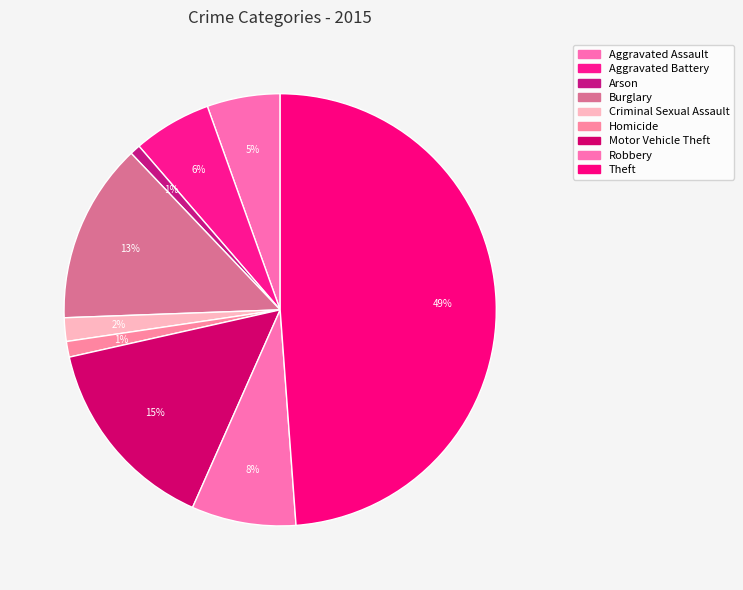

The Robbery slice represents 22% of the pie. True or false?

False